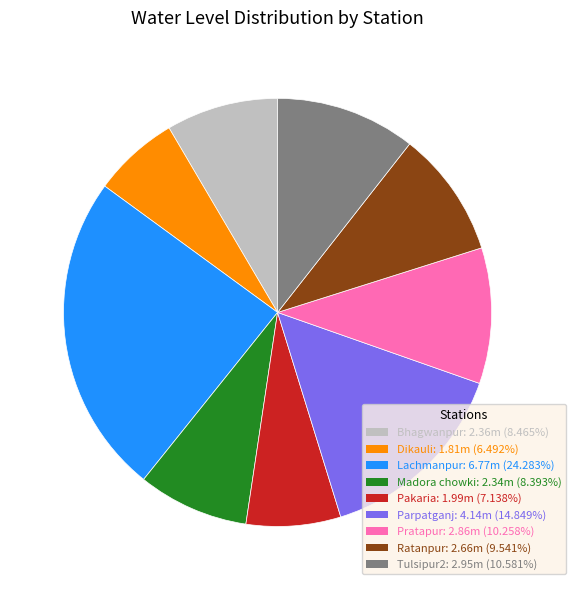

What is the smallest slice in the pie chart?

Dikauli